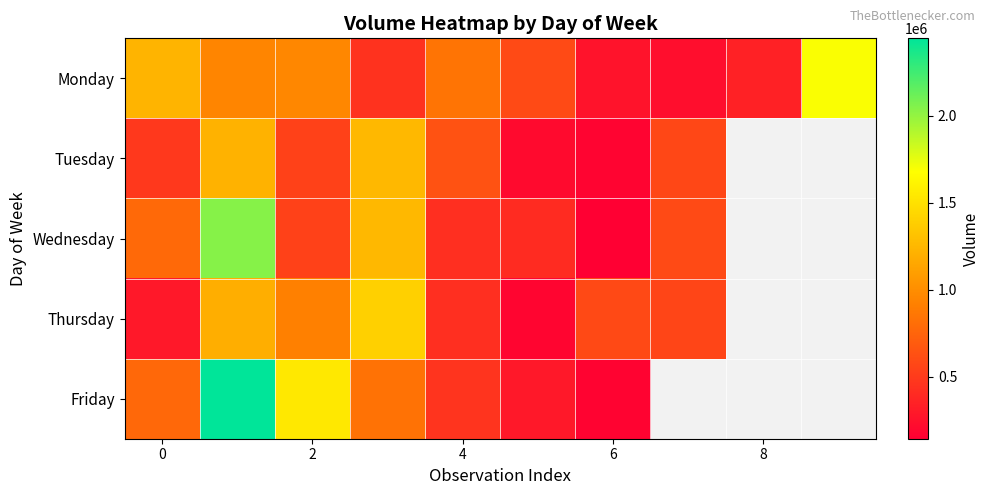

What is the difference between the maximum and minimum values in the Thursday series?

1217558.0